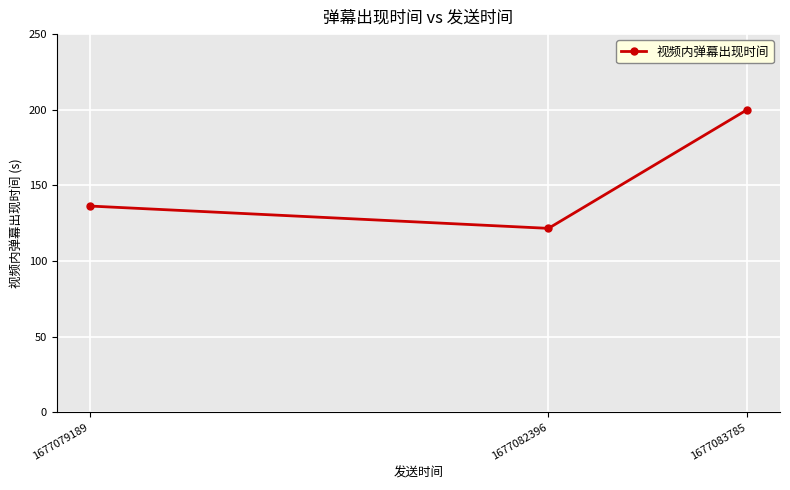

What is the change in value from 1677082396 to 1677079189?

+14.8